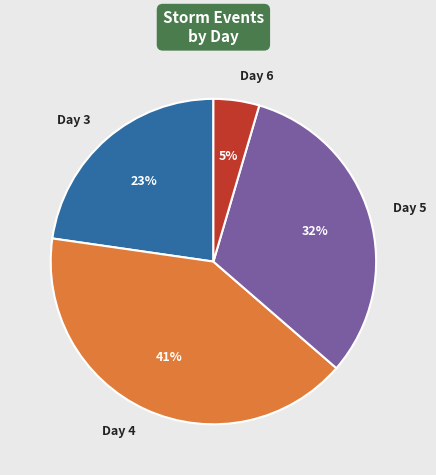

Which has a higher value, Day 5 or Day 3?

Day 5